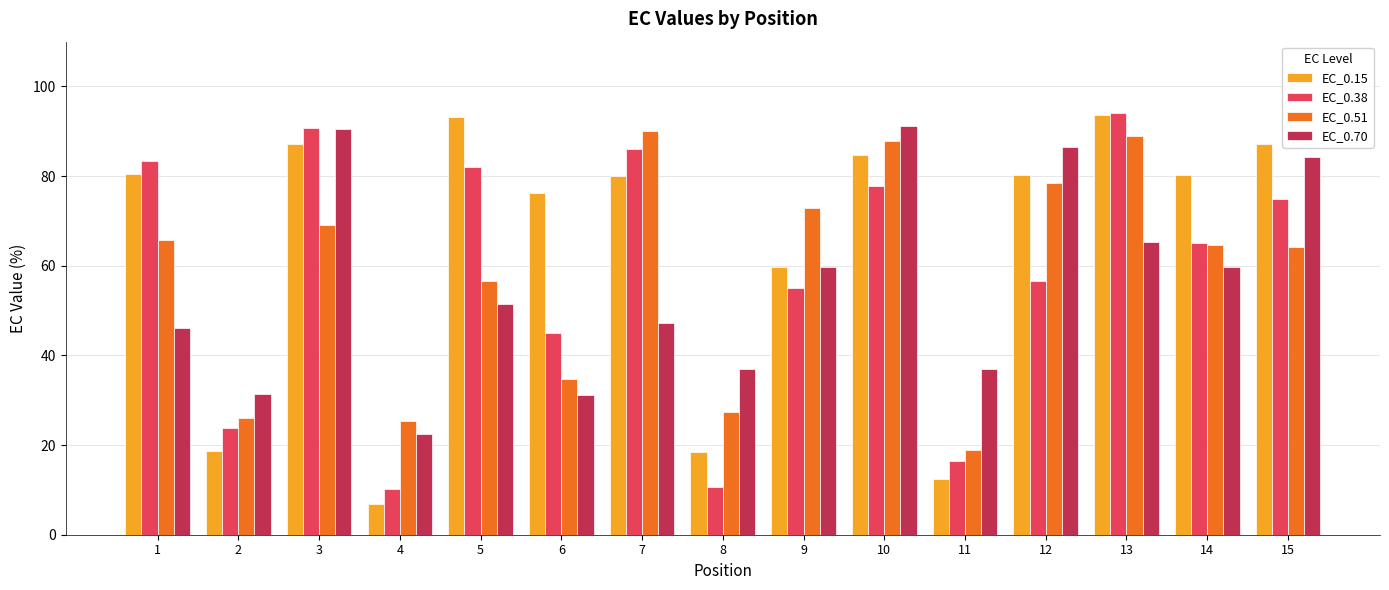

How many values in the EC_0.70 series are below 51?

7